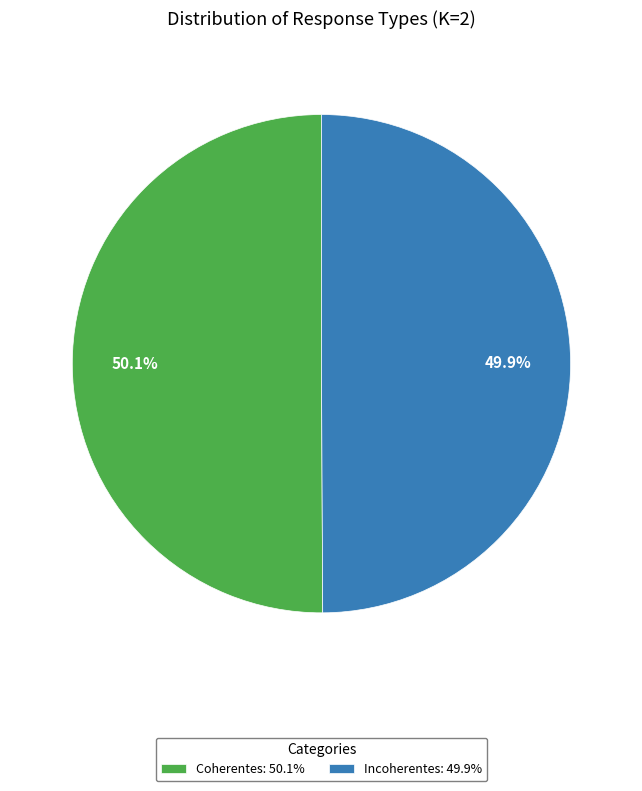

Is there a majority slice in this chart?

Yes